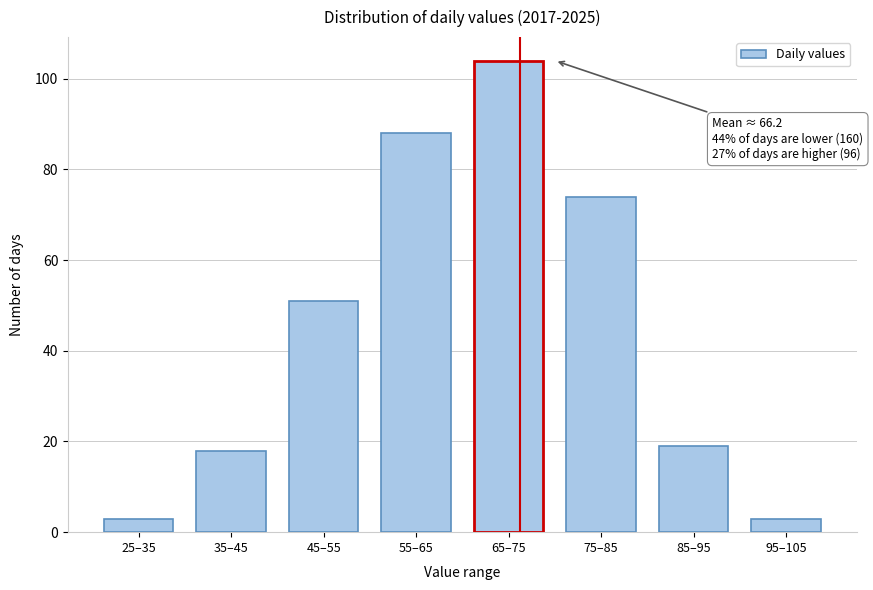

Reading right to left, transcribe all the data shown in this chart.

3	19	74	104	88	51	18	3